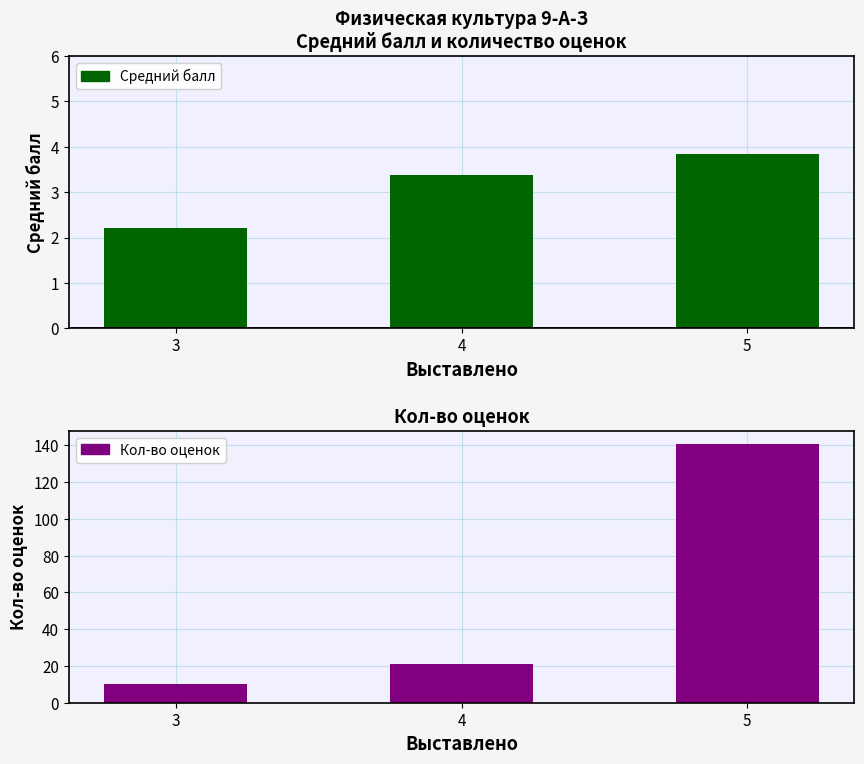

Where does the Средний балл series first go above 3?

4